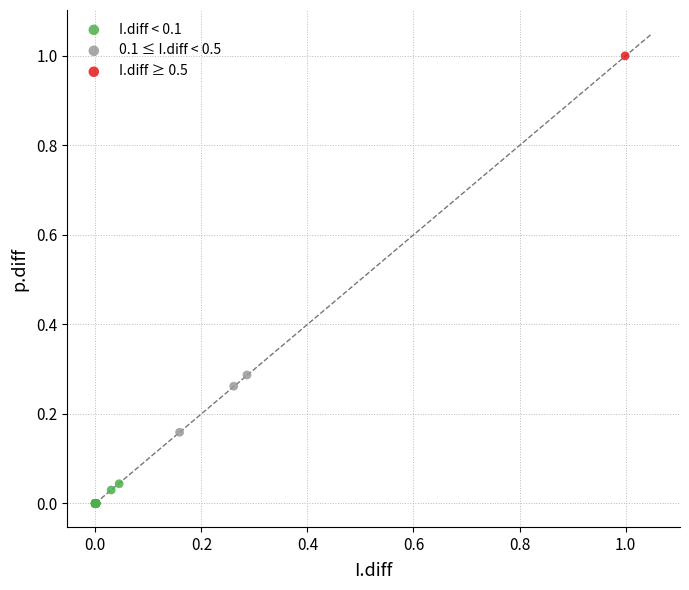

What are all the series names shown in the legend?

I.diff < 0.1, 0.1 ≤ I.diff < 0.5, I.diff ≥ 0.5